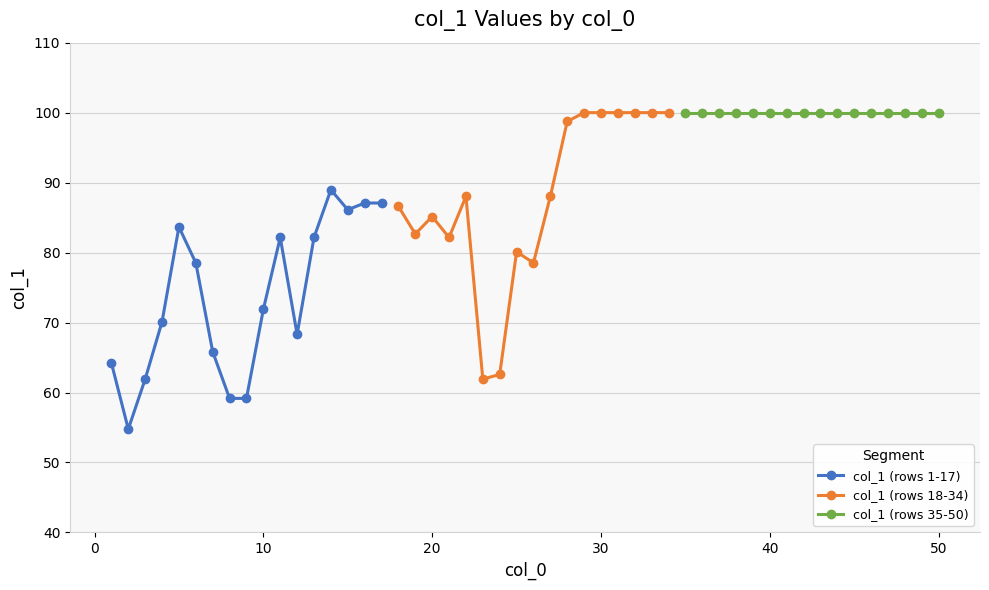

What is the value of the col_1 (rows 1-17) point at the 11th from the left?

82.2